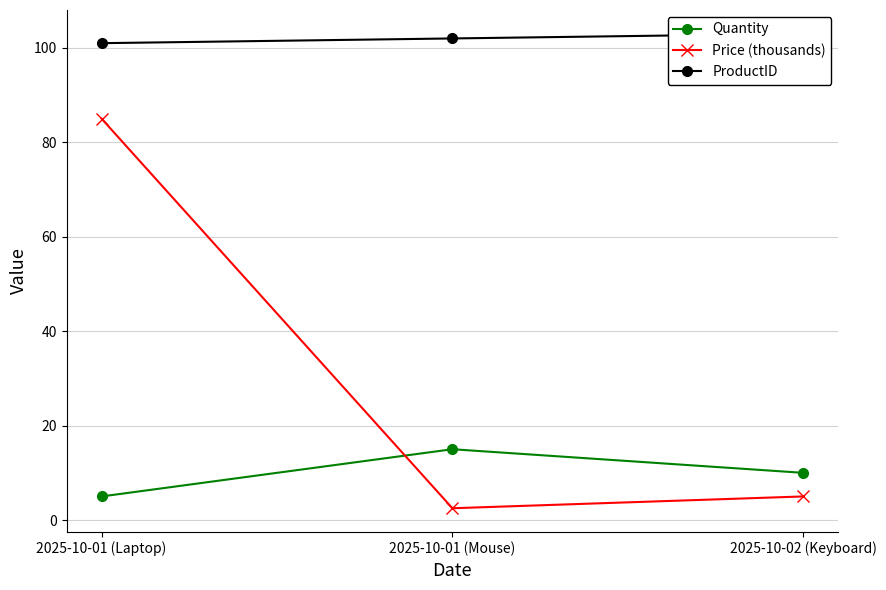

What is the difference between the maximum and second lowest values in the ProductID series?

1.0